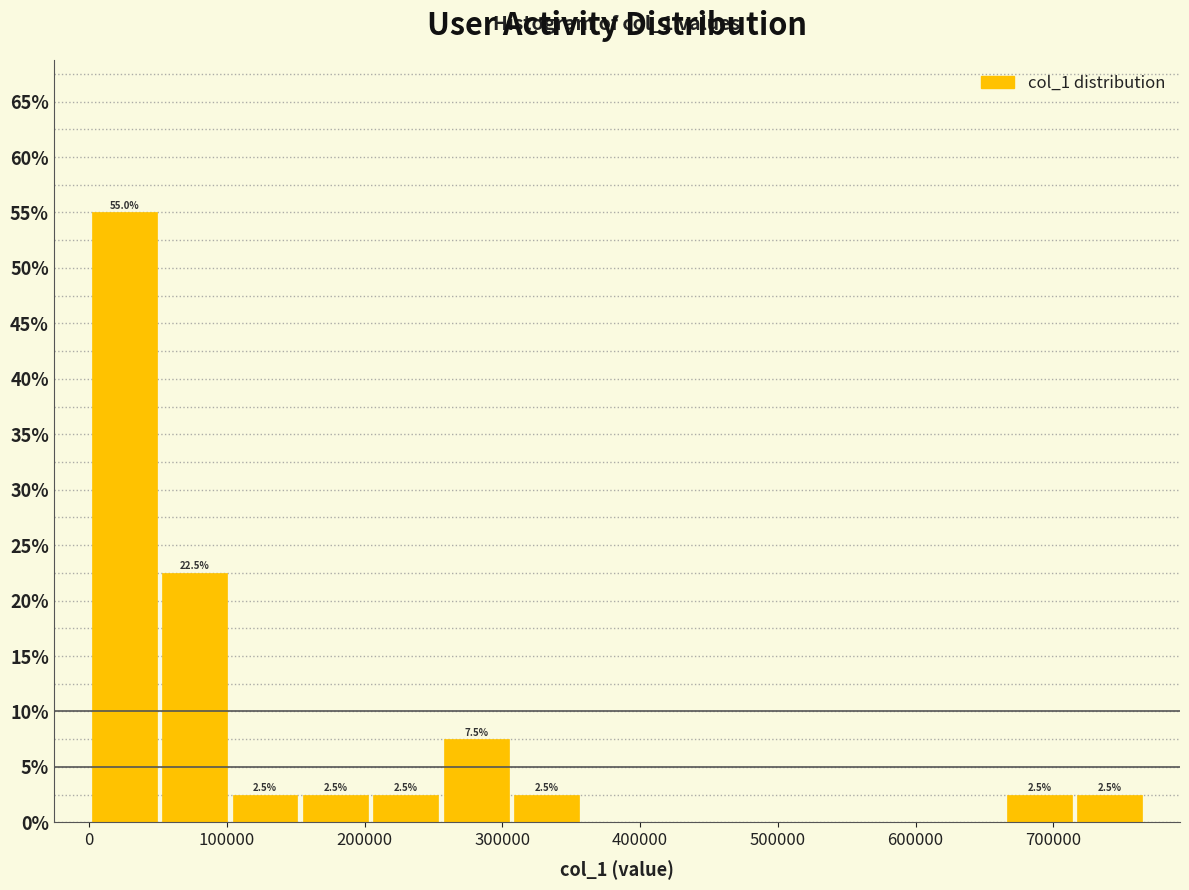

Which range on the x-axis has the tallest bar?

0 to 50000